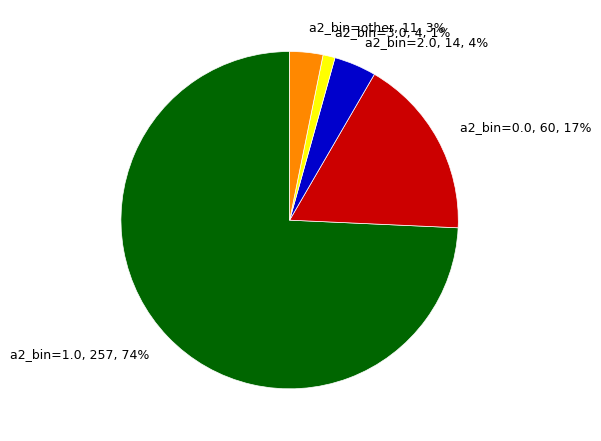

Do a2_bin=0.0 and a2_bin=other together represent more than half of the pie?

No